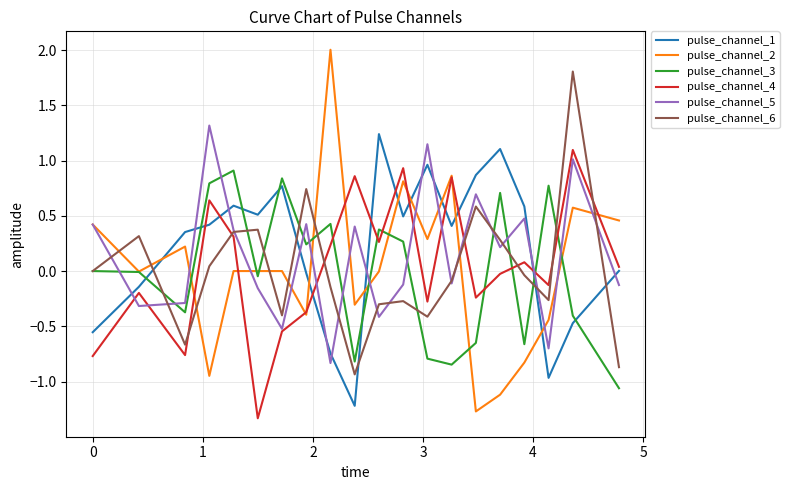

What is the highest value of the pulse_channel_2 series?

2.0